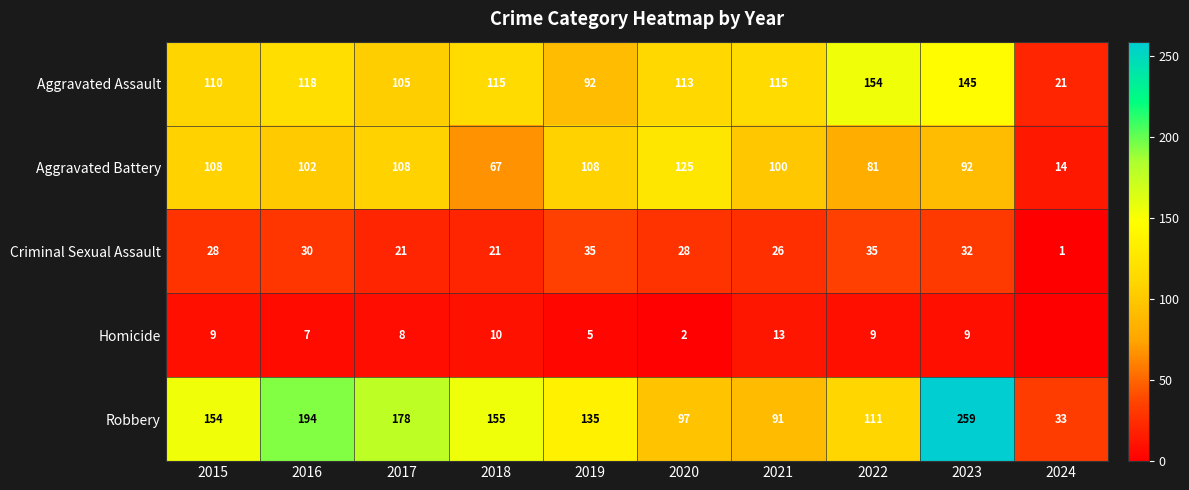

Count the number of data series in this chart.

5